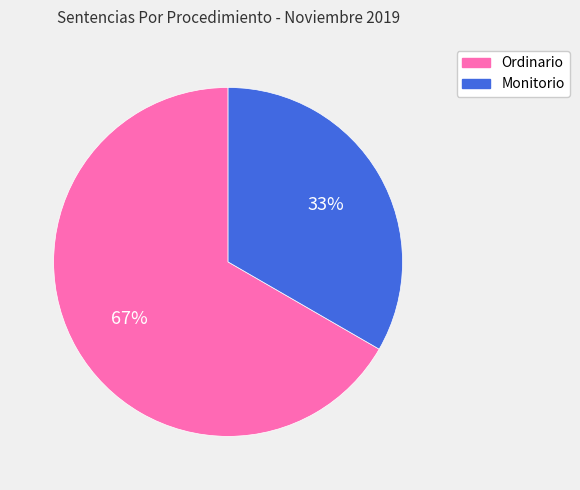

To the nearest percent, what is the average slice percentage?

50%